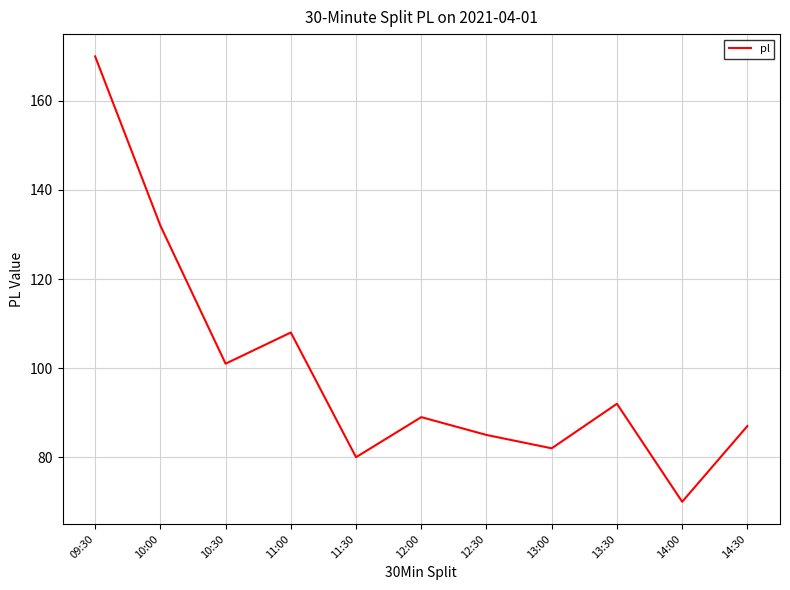

The value at 10:00 is 132. True or false?

True